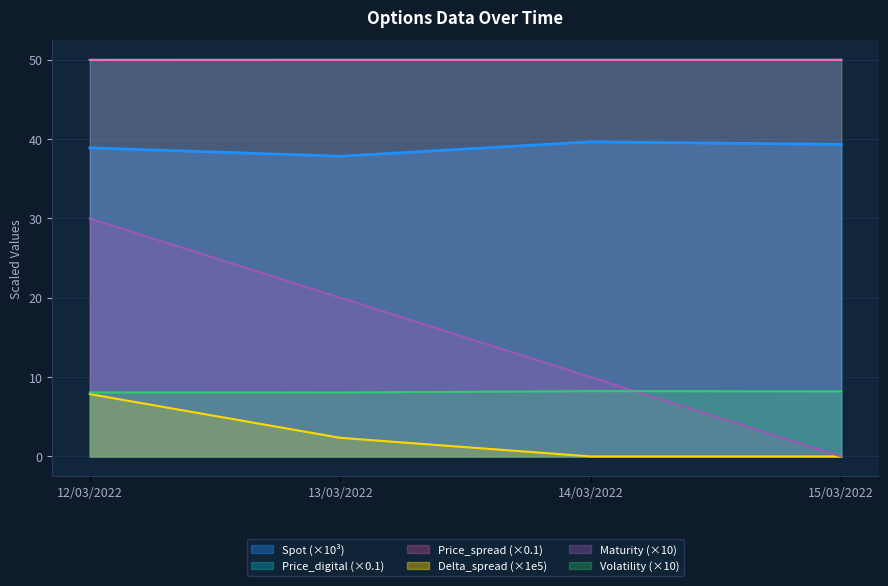

Which category has the lowest value across all series?

15/03/2022